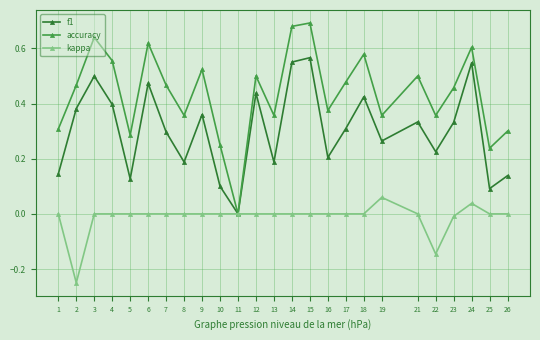

How many interior local valleys does the accuracy series have?

8